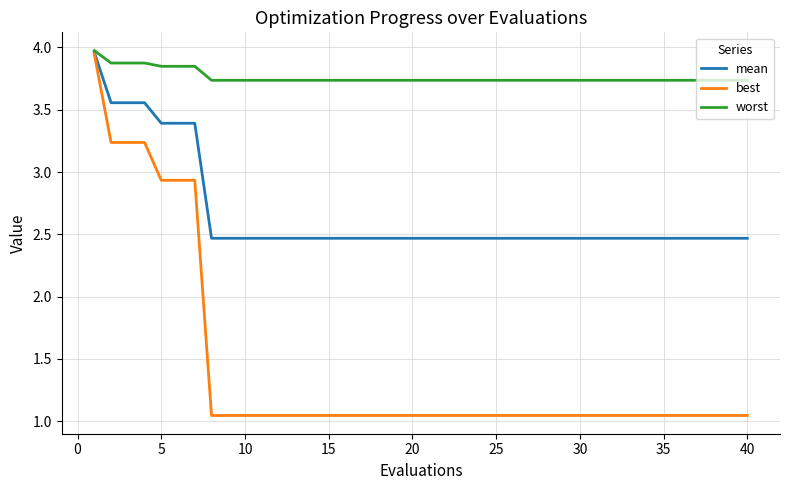

Rank the series by their average value, from highest to lowest.

worst, mean, best